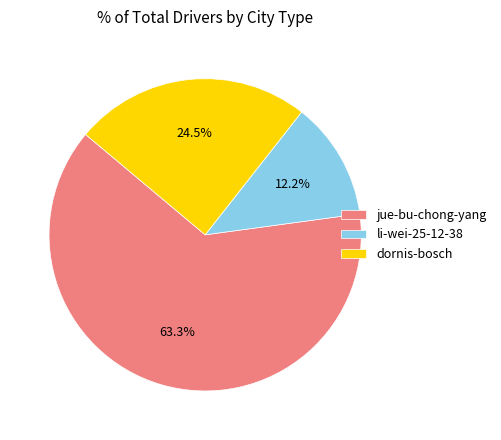

To the nearest percent, what is the average slice percentage?

33%